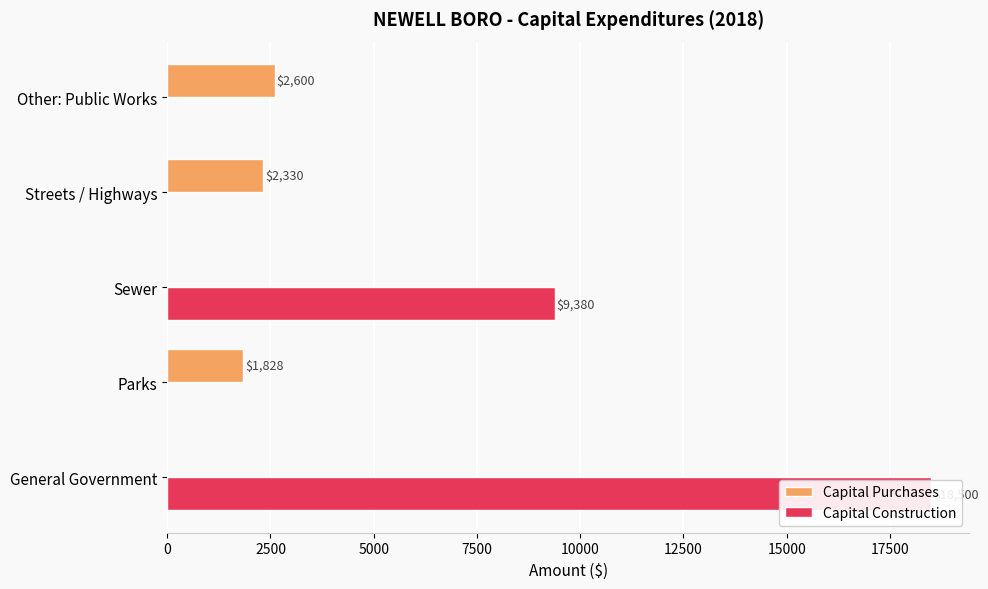

Does the chart contain any negative values?

No